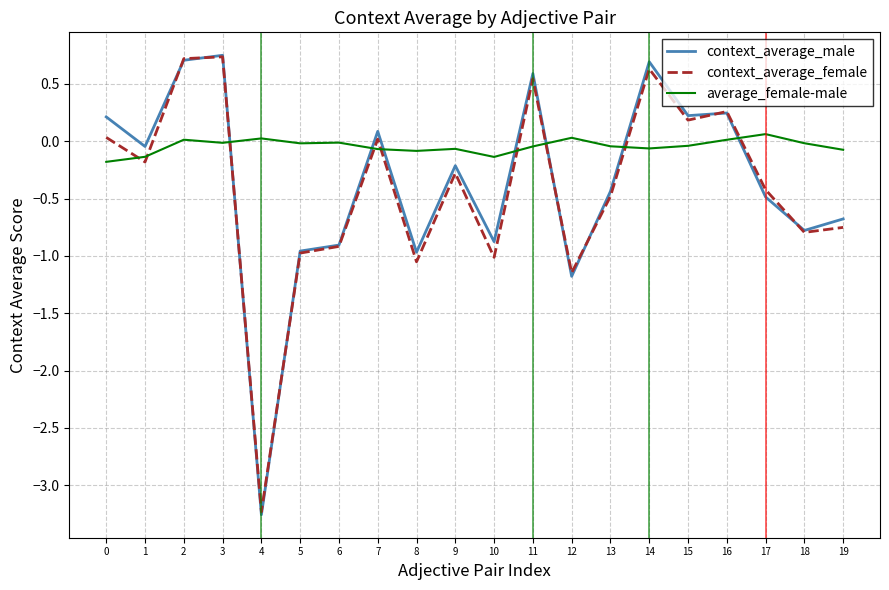

The context_average_male series shows -0.2 at 9. True or false?

True